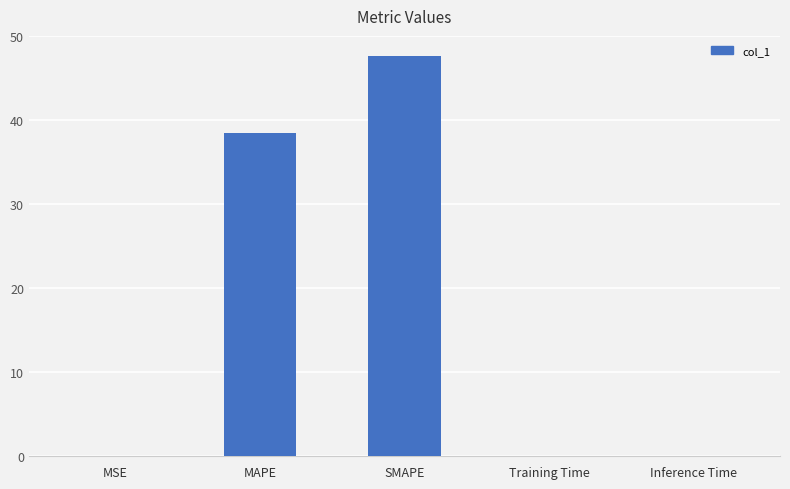

What is the maximum value shown in the chart?

47.6